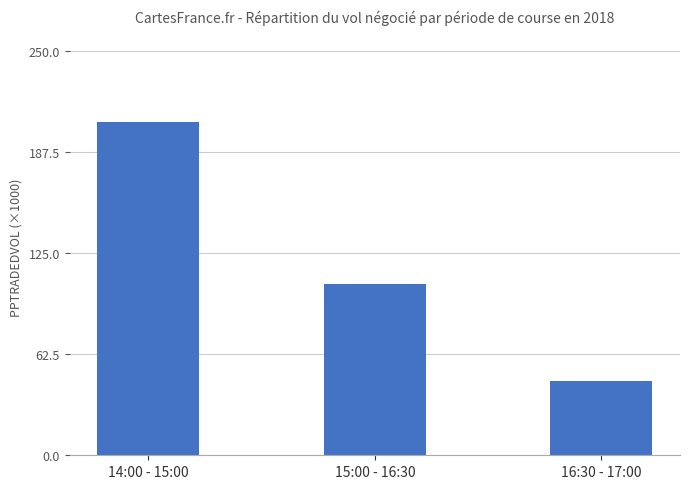

Between 16:30 - 17:00 and 14:00 - 15:00, which is larger?

14:00 - 15:00